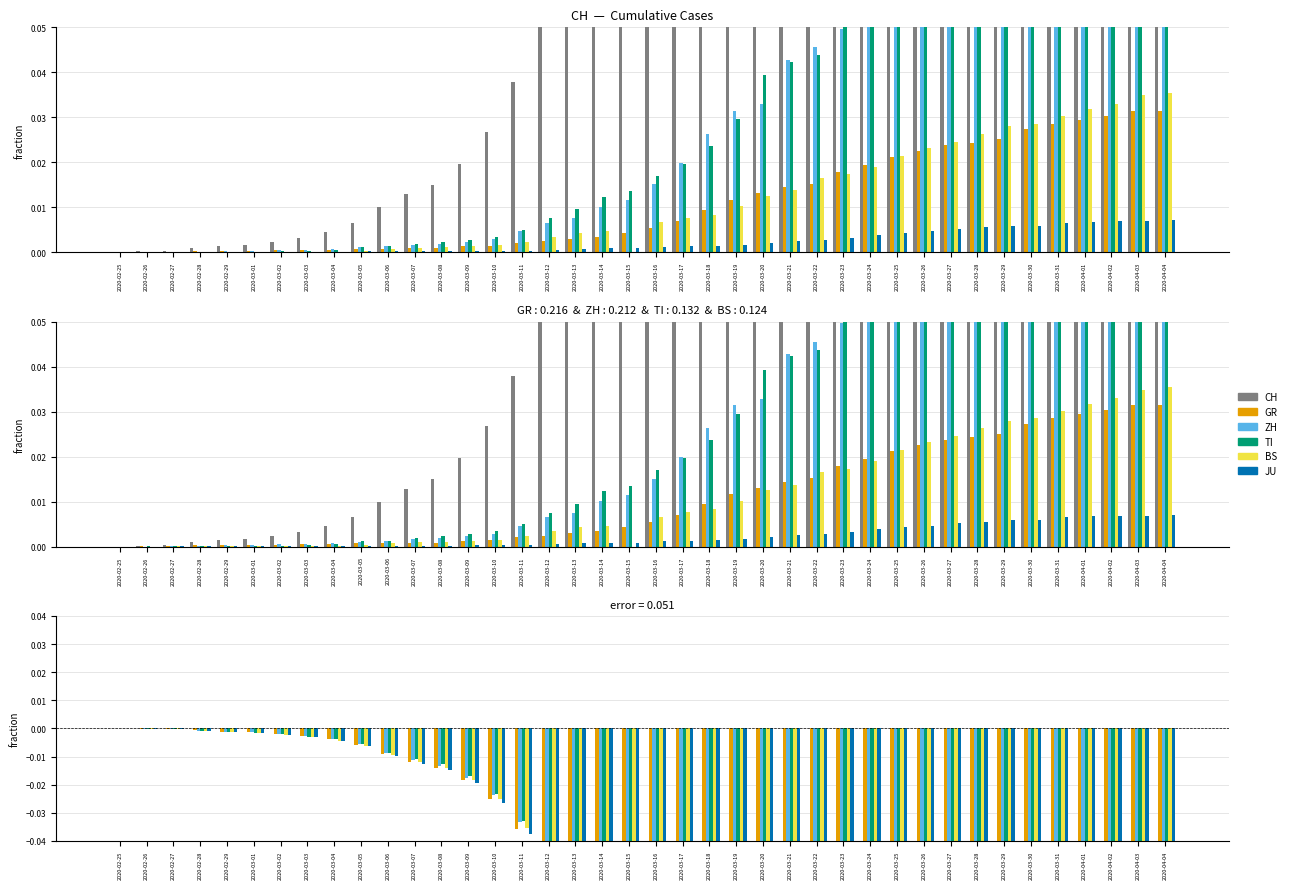

The value of ZH at 2020-02-27 is -0.0. True or false?

False